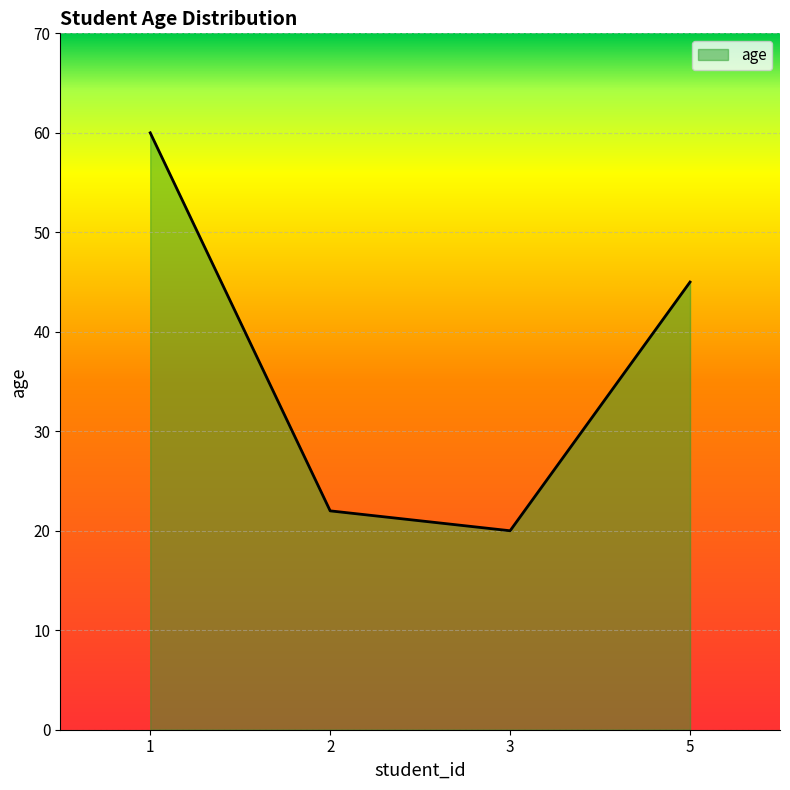

Between 5 and 3, which is larger?

5